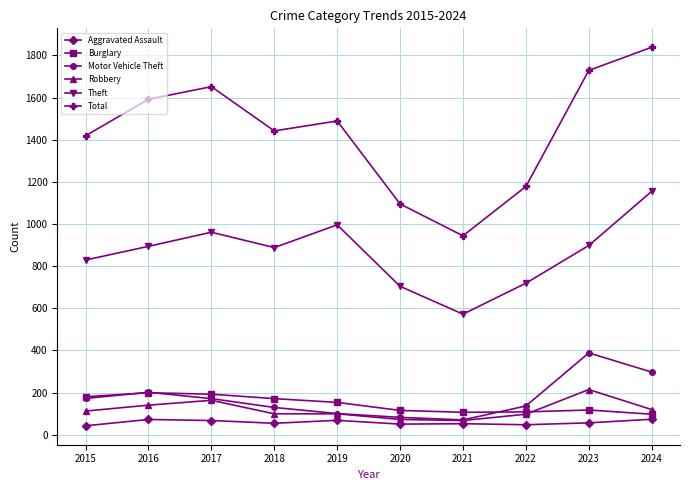

In Motor Vehicle Theft, how many points are lower than both neighbors (excluding endpoints)?

1